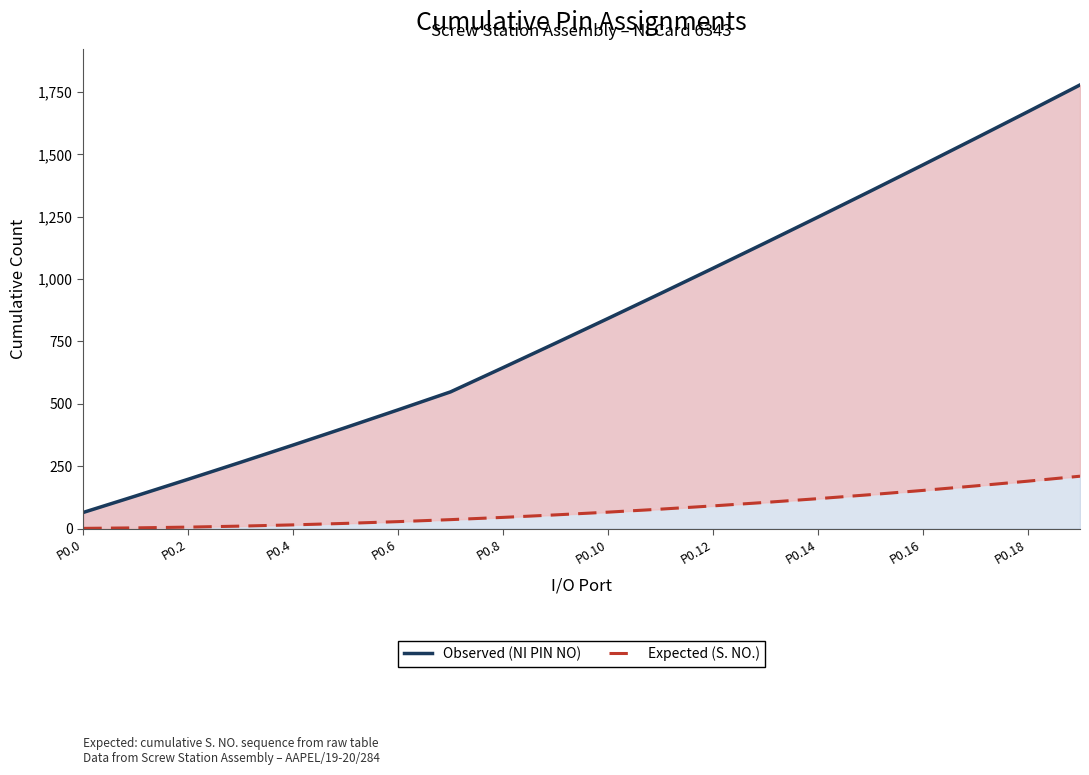

The Observed (NI PIN NO) series shows 180 at P0.6. True or false?

False